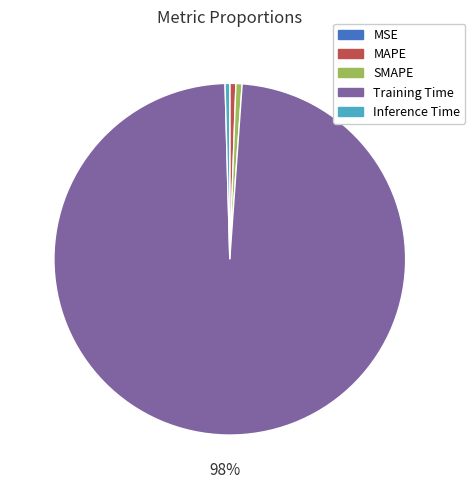

What is the largest slice in the pie chart?

Training Time